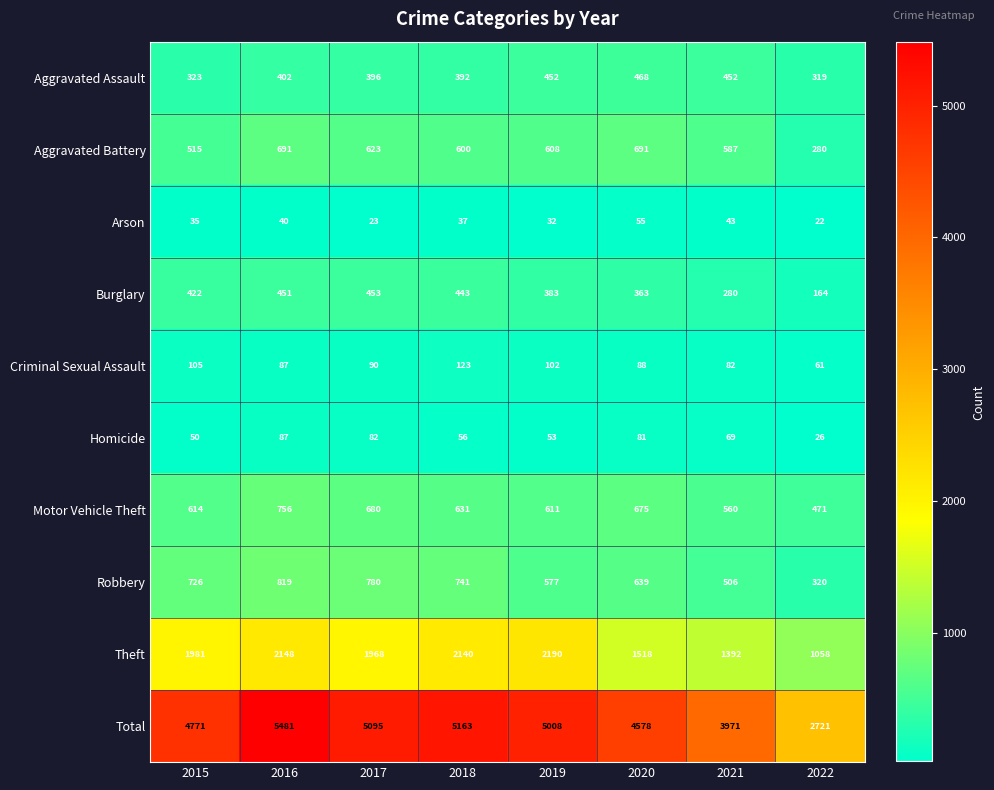

What is the sum of all Homicide values?

504